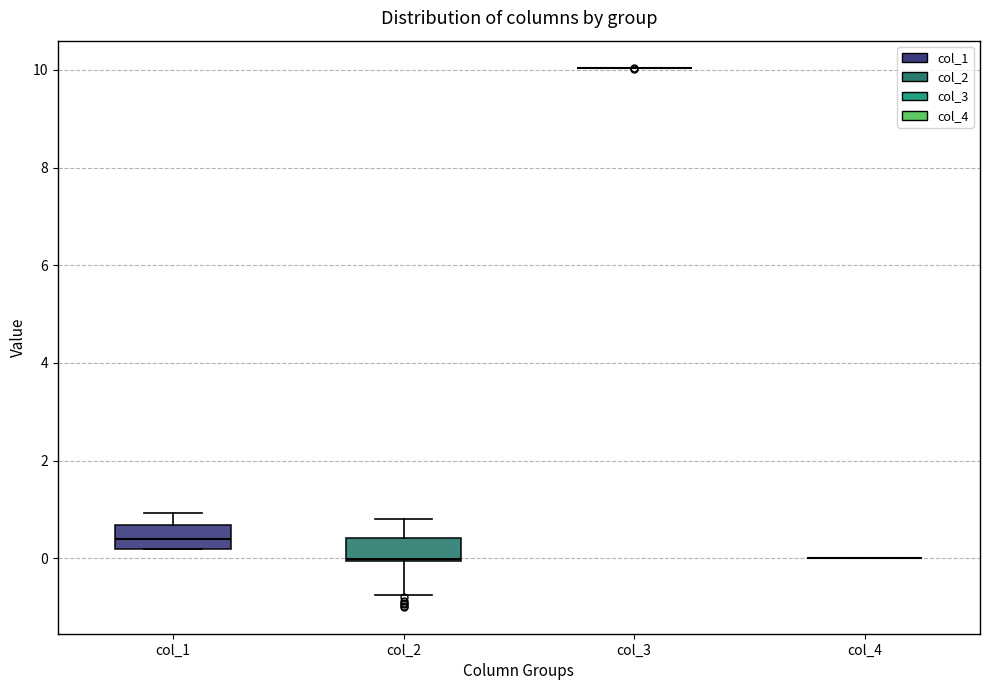

Reading left to right, transcribe this box plot: for each box, give where its median line is, the range the box spans, and where its two whiskers end, as read against the y-axis. The values are not printed on the chart, so give them approximately, as read against the axis.

col_1: median 0.4, box 0.2 to 0.6, whiskers 0.2 to 1.0
col_2: median 0.0, box 0.0 to 0.4, whiskers -0.8 to 0.8
col_3: box collapsed to a line at 10.0, whiskers 10.0 to 10.0
col_4: box collapsed to a line at 0.0, whiskers 0.0 to 0.0